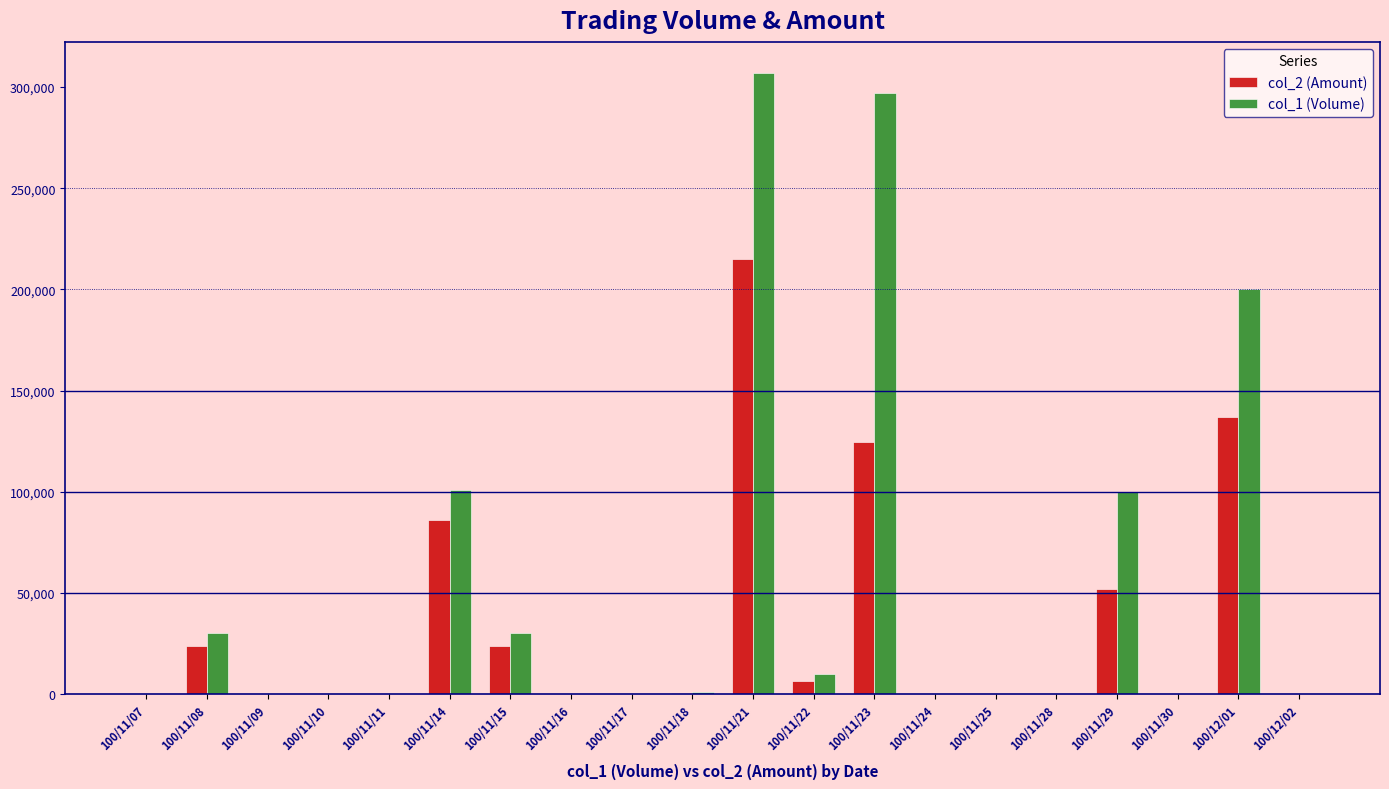

Which series has the largest total across all categories?

col_1 (Volume)